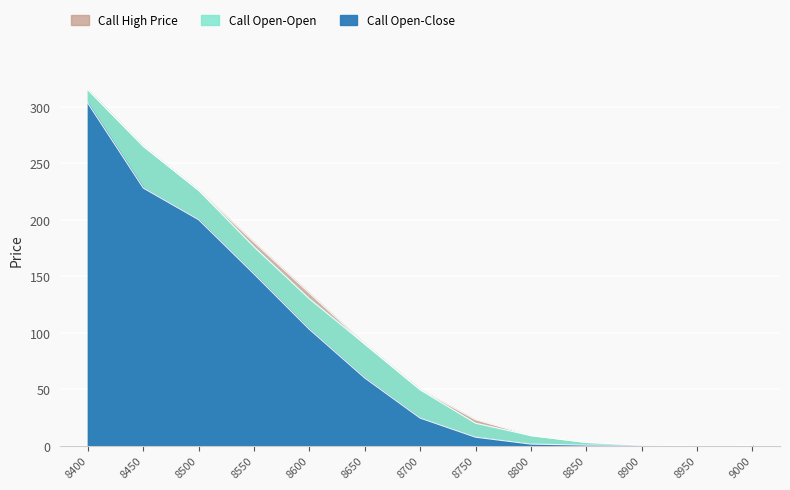

What are all the series names shown in the legend?

Call High Price, Call Open-Open, Call Open-Close